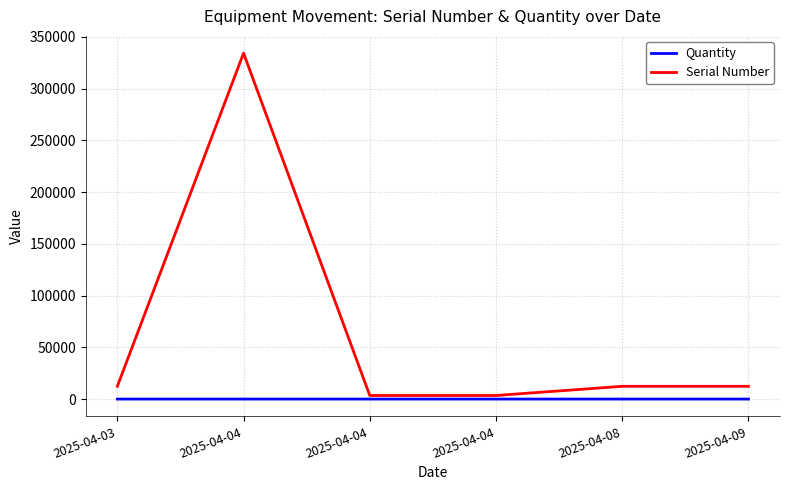

What are all the series names shown in the legend?

Quantity, Serial Number